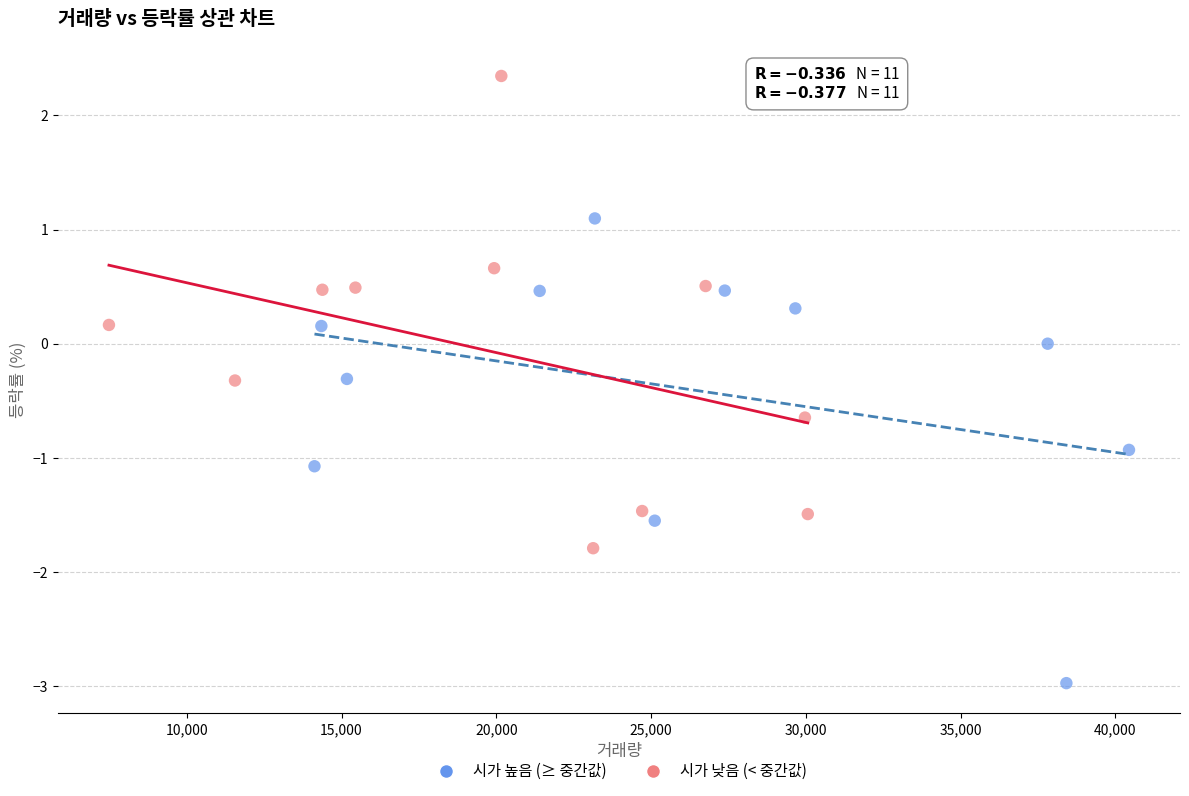

Which series contains the highest Y value?

시가 낮음 (< 중간값)